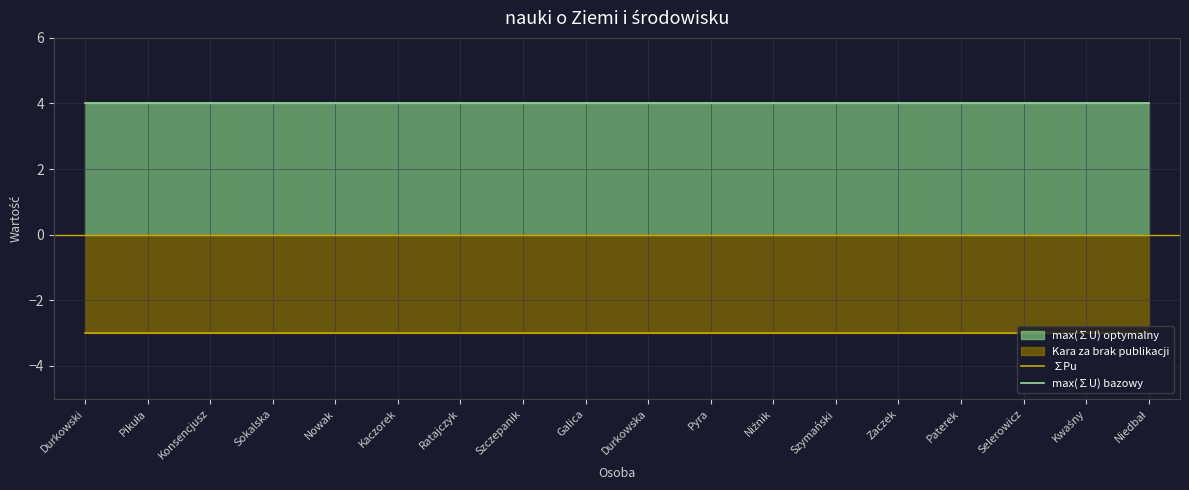

True or false: max(∑U) bazowy and ∑Pu intersect in this chart.

False